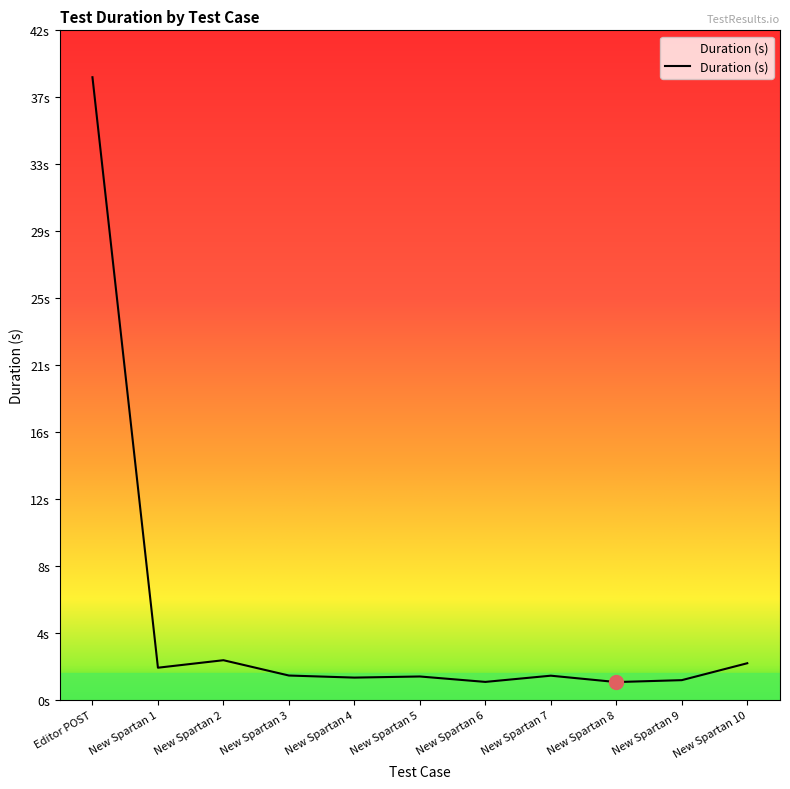

Reading left to right, extract all data points from this chart.

Editor POST=39.1	New Spartan 1=2.0	New Spartan 2=2.5	New Spartan 3=1.6	New Spartan 4=1.4	New Spartan 5=1.5	New Spartan 6=1.1	New Spartan 7=1.5	New Spartan 8=1.1	New Spartan 9=1.3	New Spartan 10=2.3